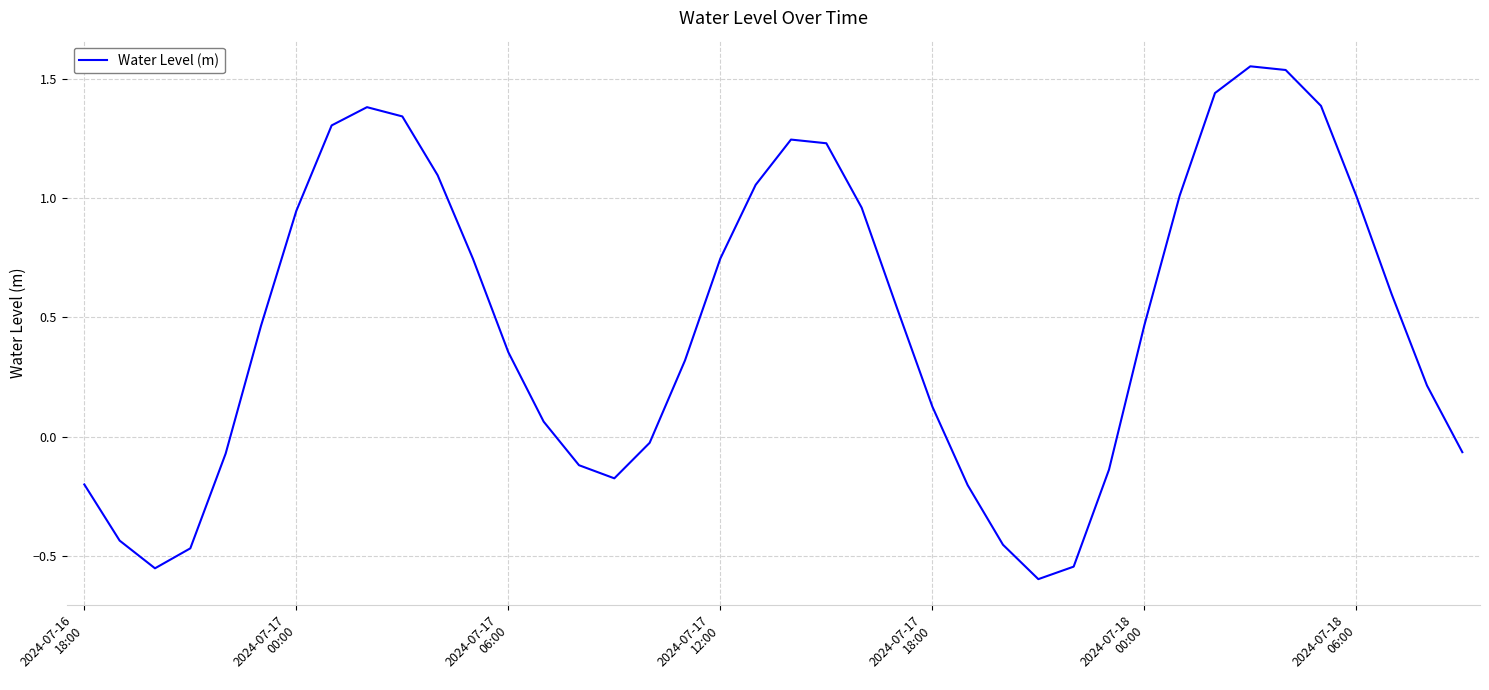

What is the difference between the maximum and minimum values?

2.1